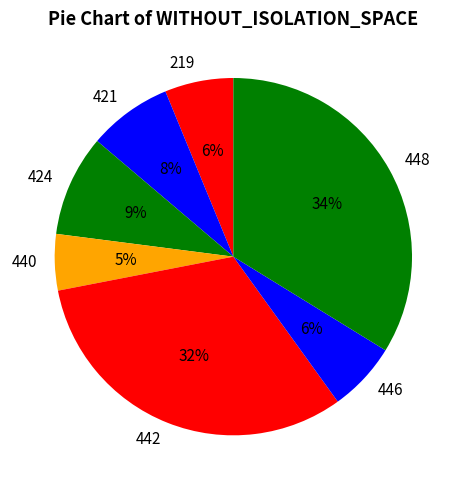

To the nearest percent, what is the average slice percentage?

14%